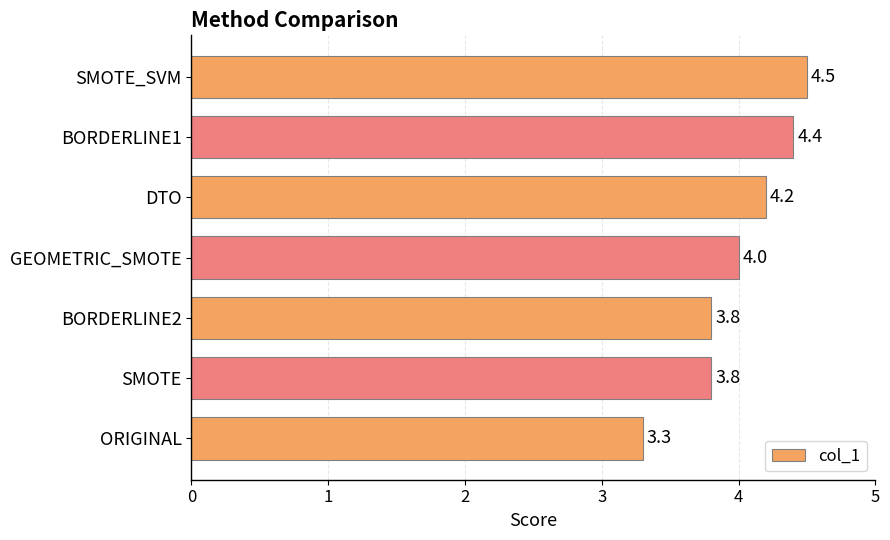

True or false: the data shows 3.8 at SMOTE.

True